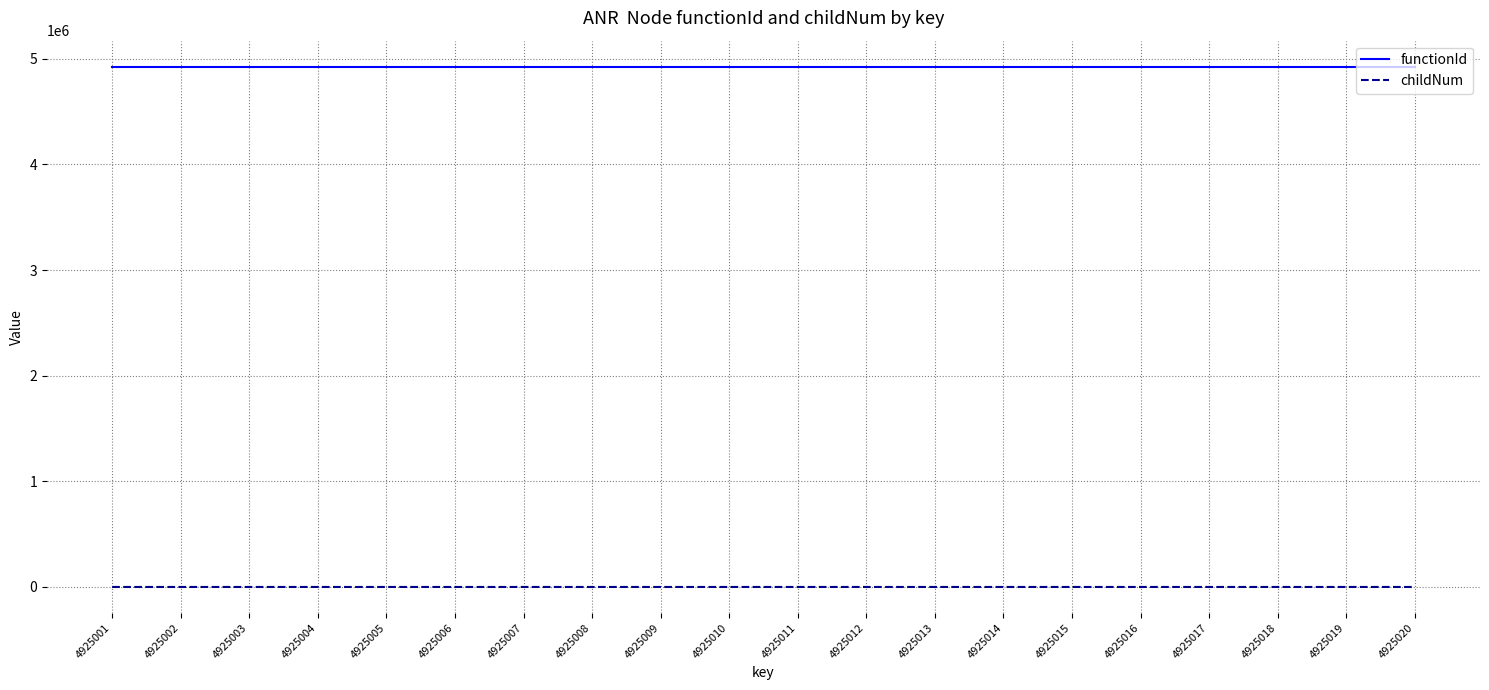

What are all the series names shown in the legend?

functionId, childNum